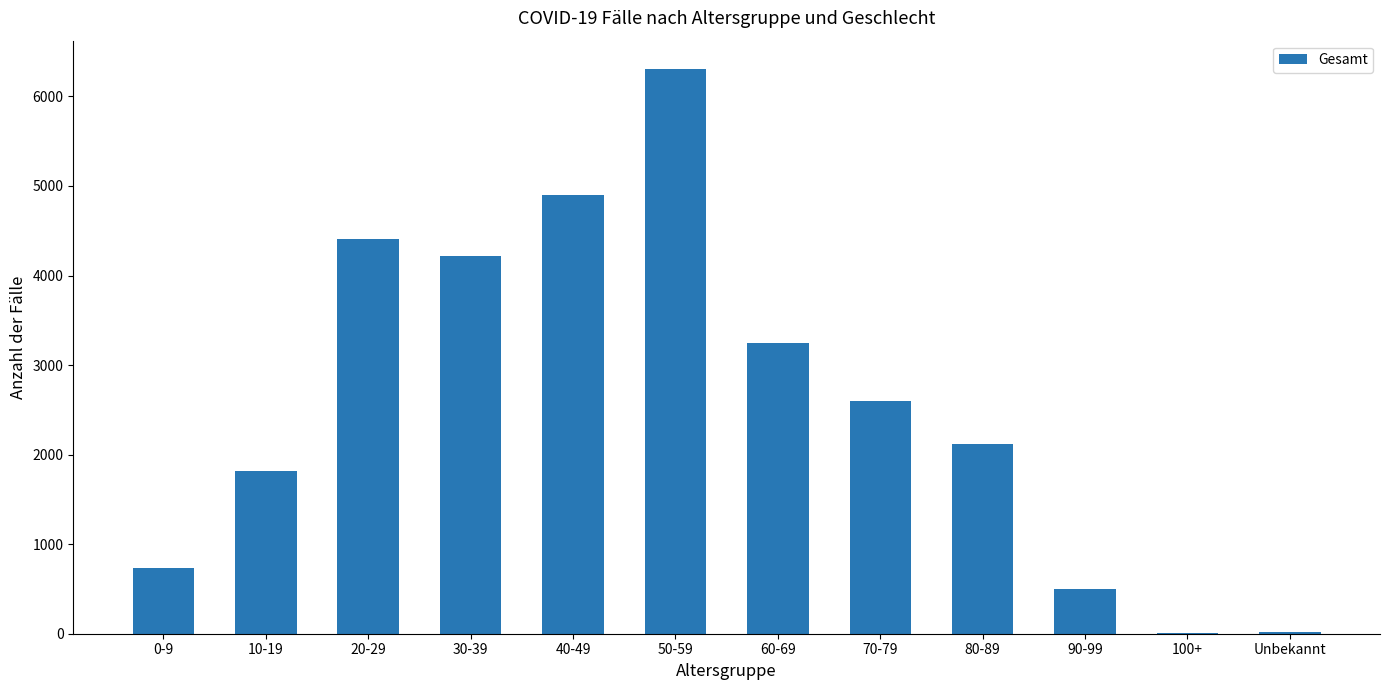

Does the chart contain stacked bars?

No